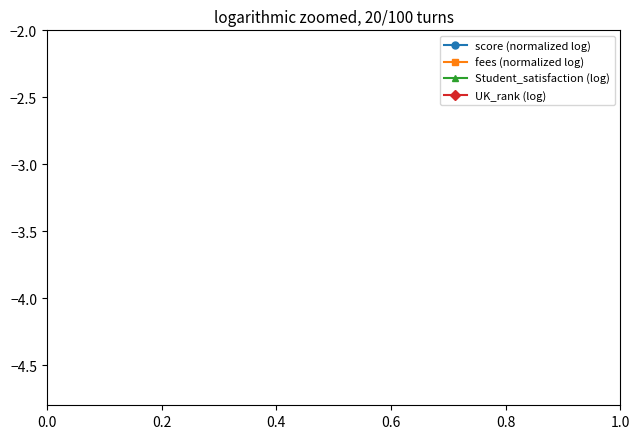

The value of fees (normalized log) at 9 is -0.3. True or false?

False